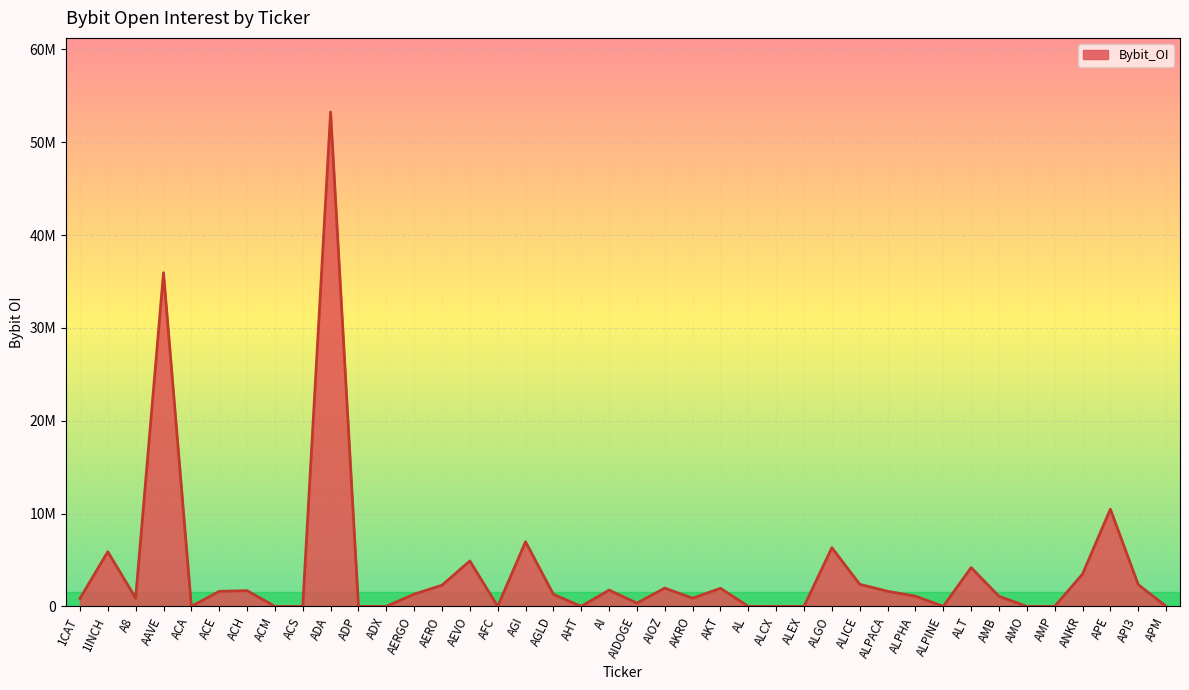

List the labels in order of value, smallest first.

ACA, ACM, ACS, ADP, ADX, AFC, AHT, AL, ALCX, ALEX, ALPINE, AMO, AMP, APM, AIDOGE, 1CAT, AKRO, A8, AMB, ALPHA, AGLD, AERGO, ACE, ALPACA, ACH, AI, AKT, AIOZ, AERO, API3, ALICE, ANKR, ALT, AEVO, 1INCH, ALGO, AGI, APE, AAVE, ADA